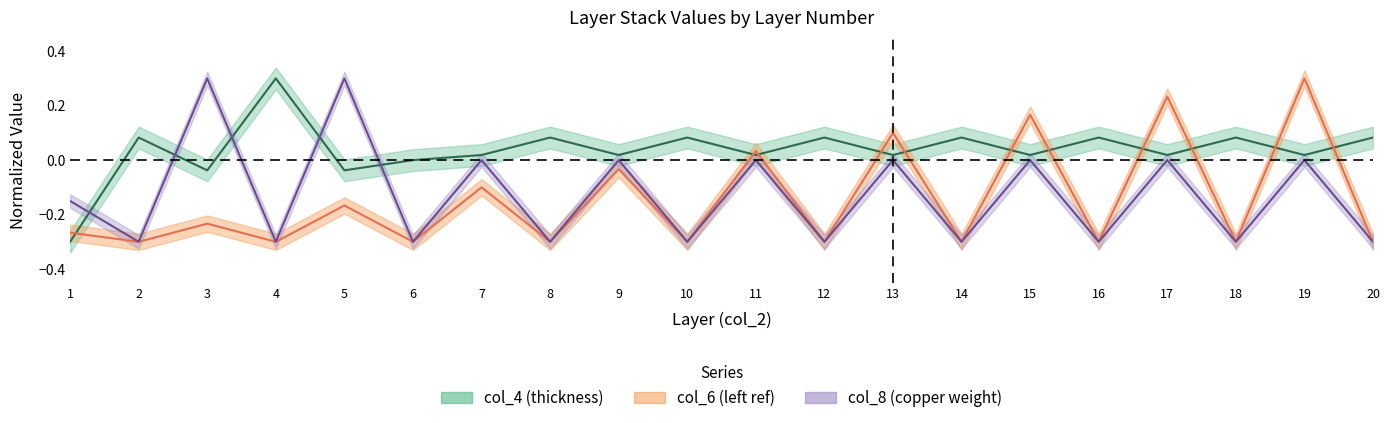

At which label is col_8_center closest to 0?

7